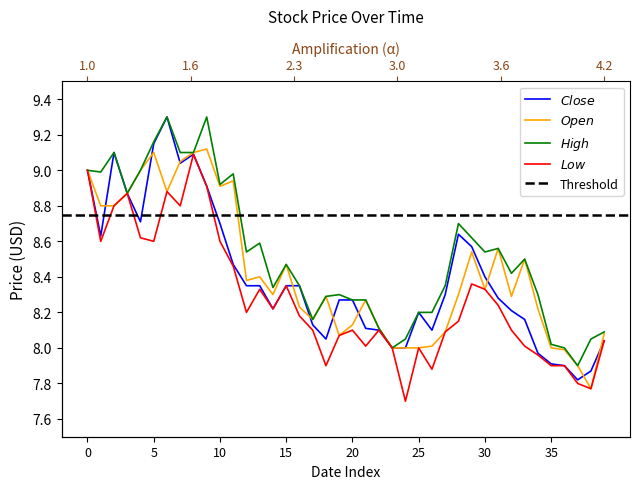

What is the value of the Close point at the 16th from the left?

8.3